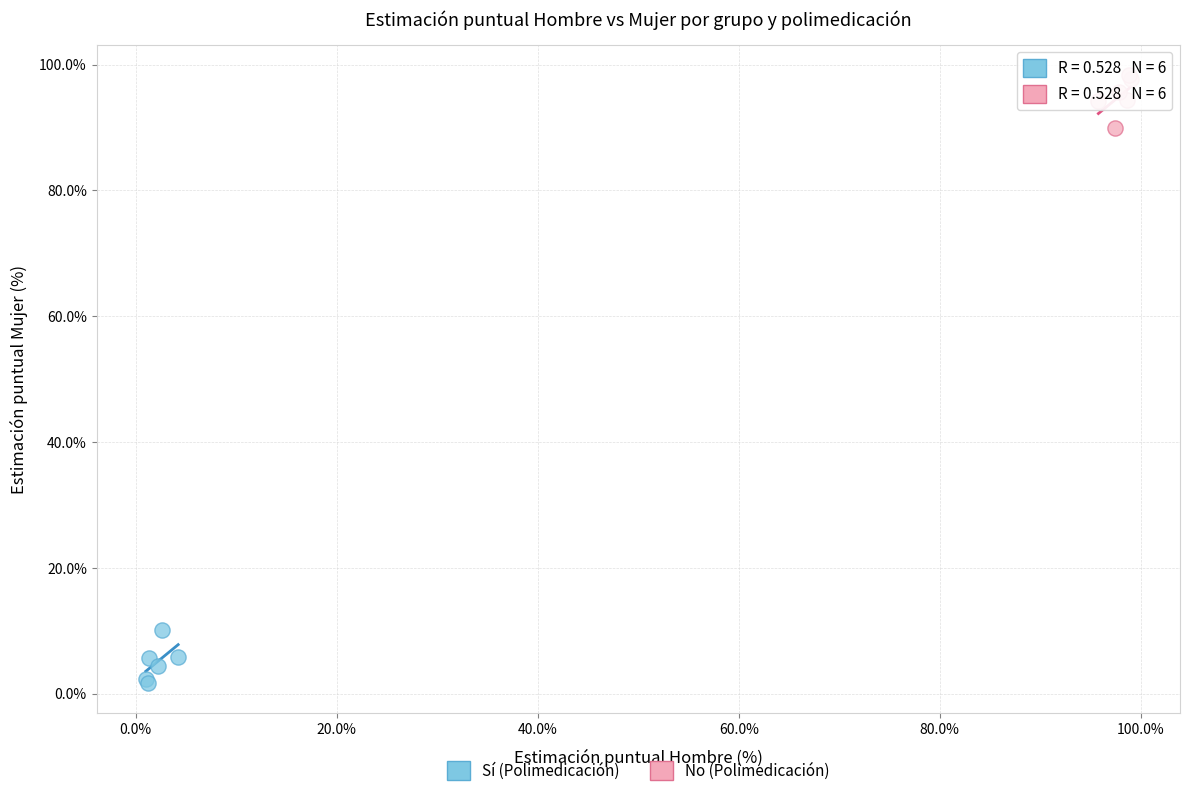

Which series contains the highest Y value?

No (Polimedicación)